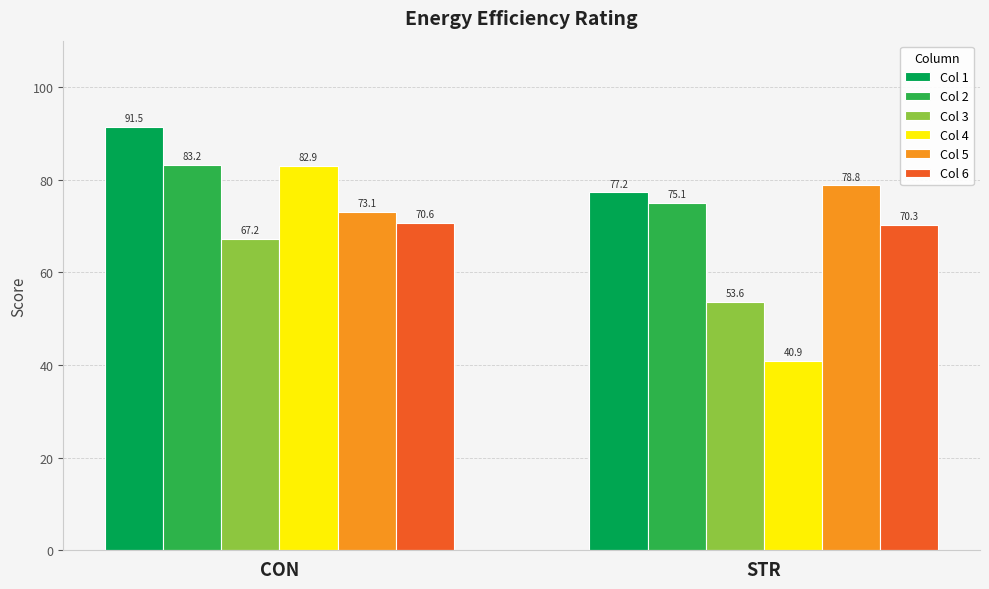

What is the difference between the Col 1 values at CON and STR?

14.2